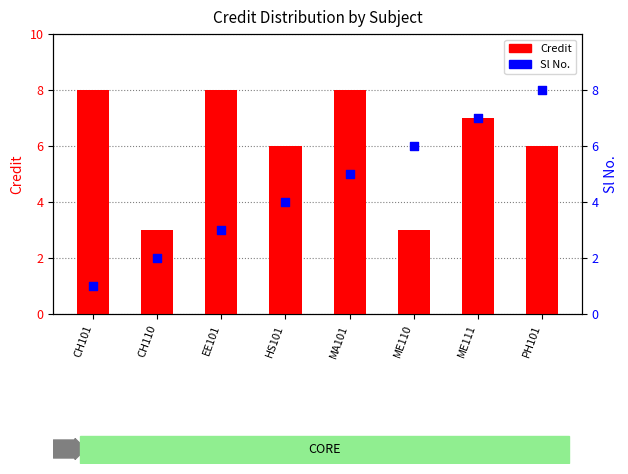

What are all the series names shown in the legend?

Credit, Sl No.